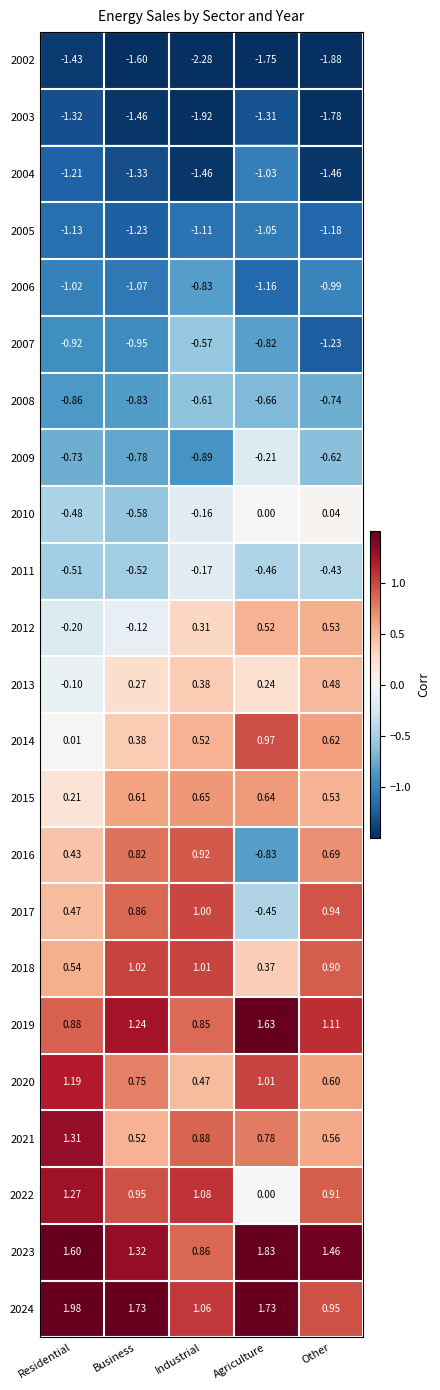

Count the number of categories in the chart.

5